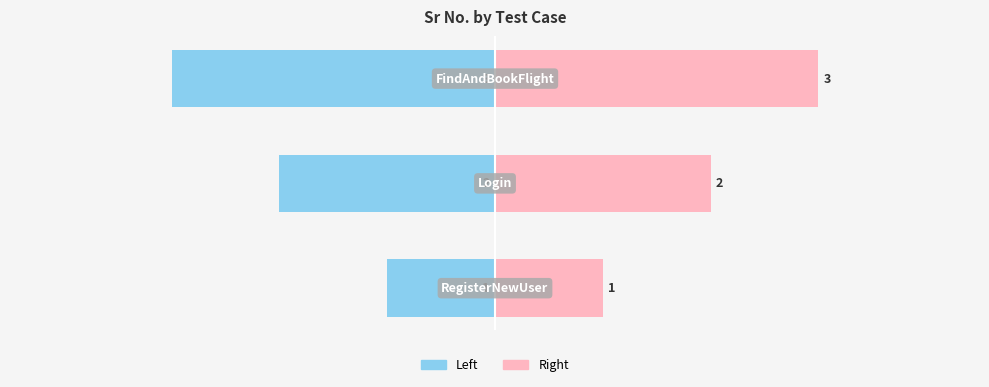

Rank the series by their average value, from lowest to highest.

Sr No. (Left), Sr No. (Right)